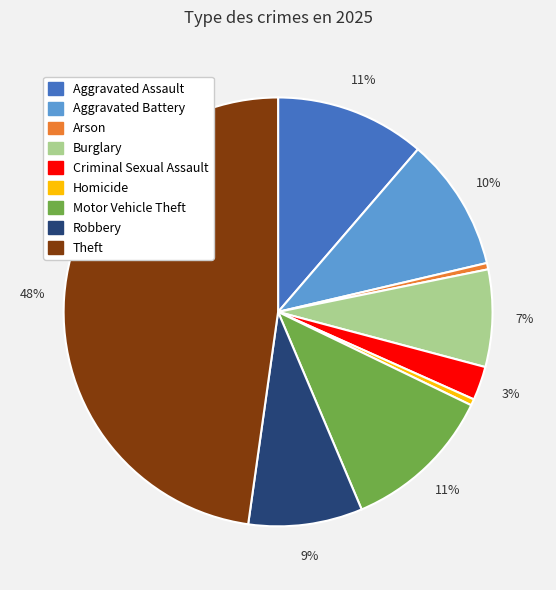

What percentage is the Theft slice, to the nearest percent?

48%